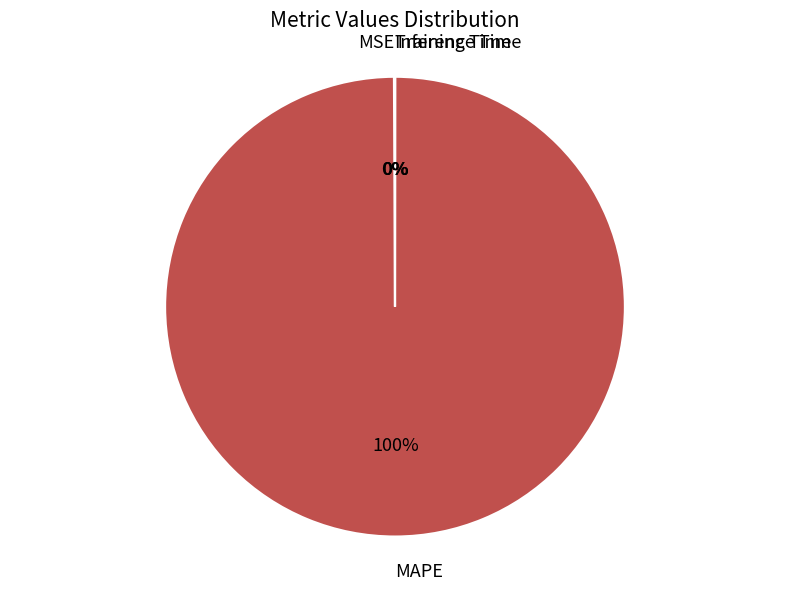

What percentage is the MAPE slice, to the nearest percent?

100%